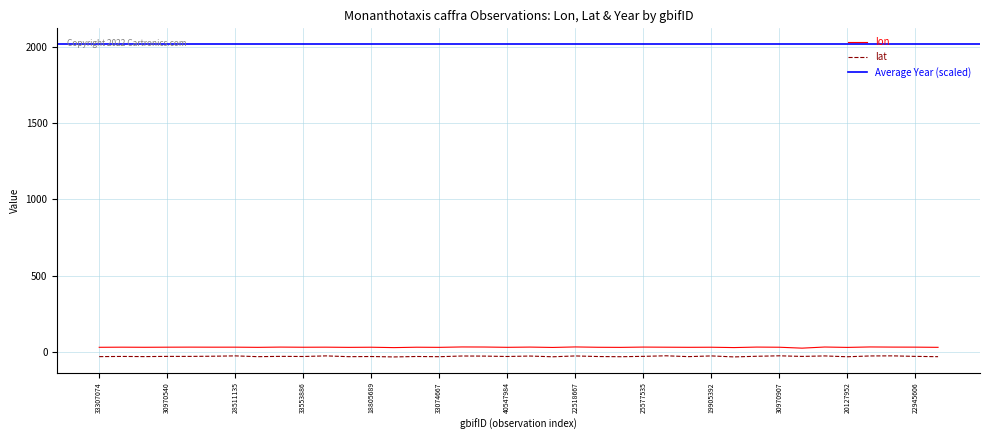

True or false: lat and lon intersect in this chart.

False